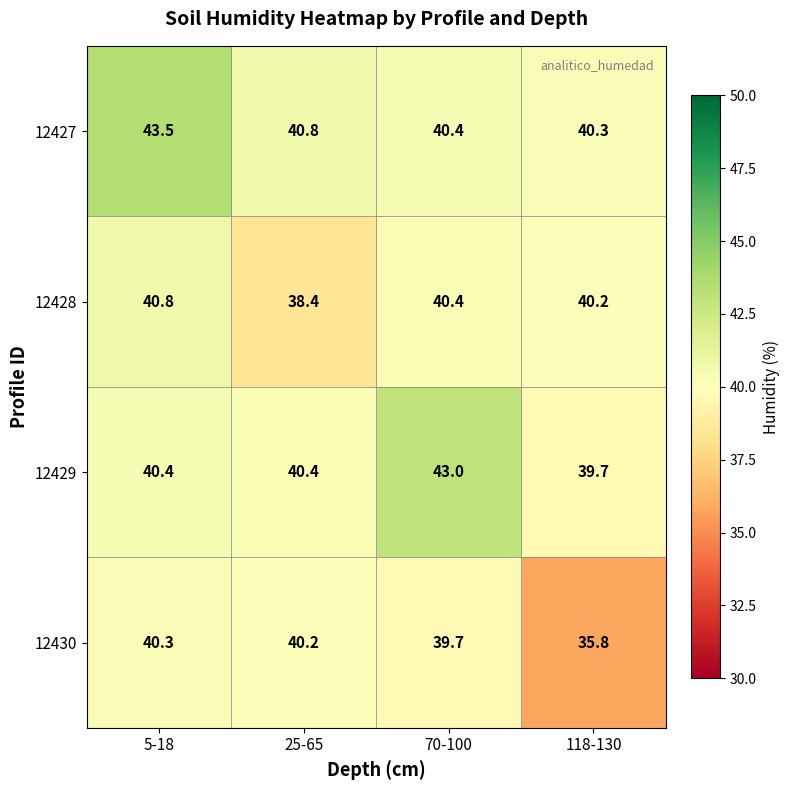

Which series changed the most between 70-100 and 118-130?

12430